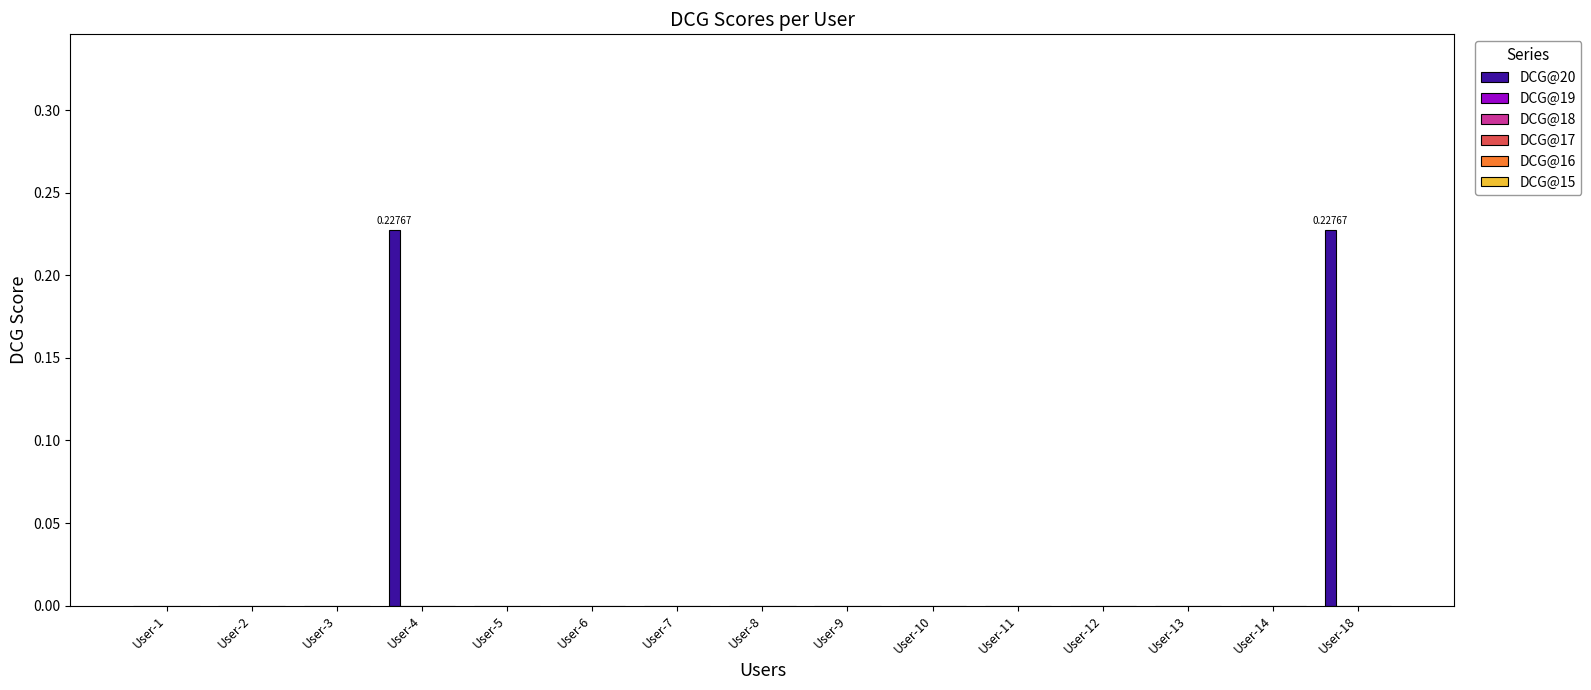

What is the sum of all values?

0.5